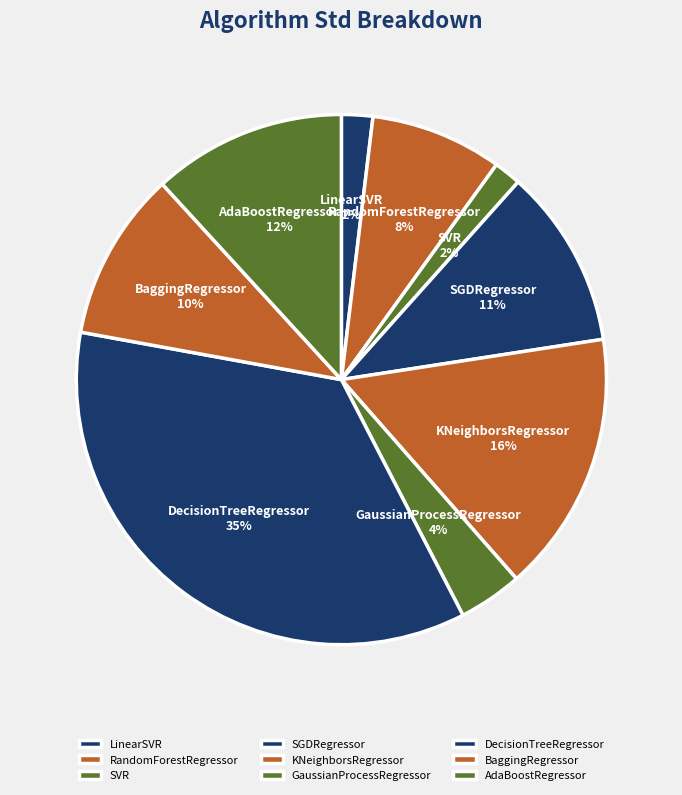

To the nearest percent, what is the difference between the LinearSVR and GaussianProcessRegressor slice percentages?

2%